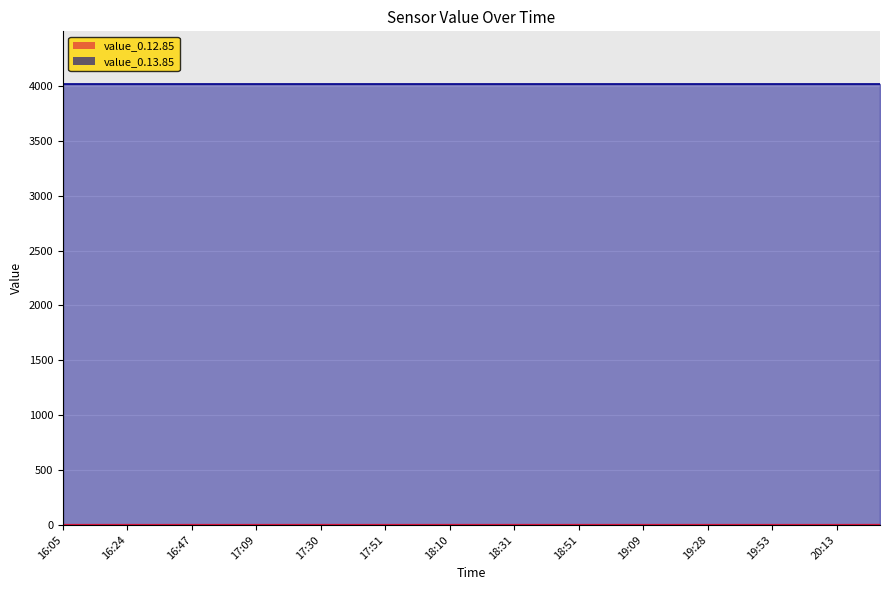

What position from the right is 16:47?

37